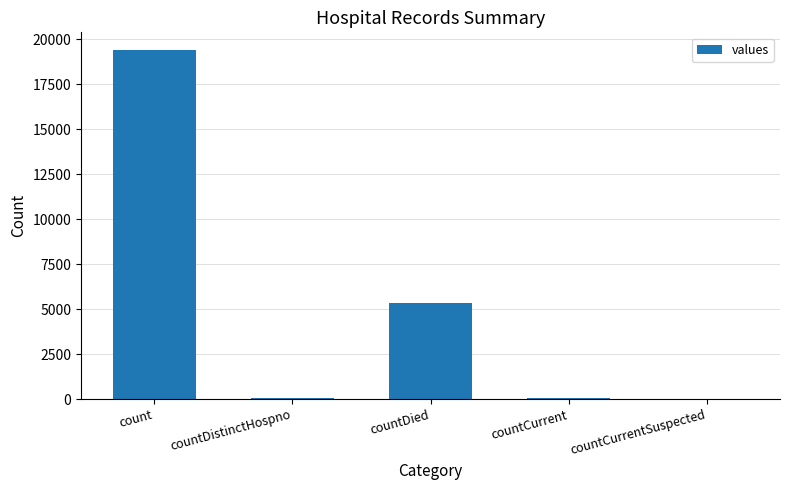

What is the maximum value shown in the chart?

19420